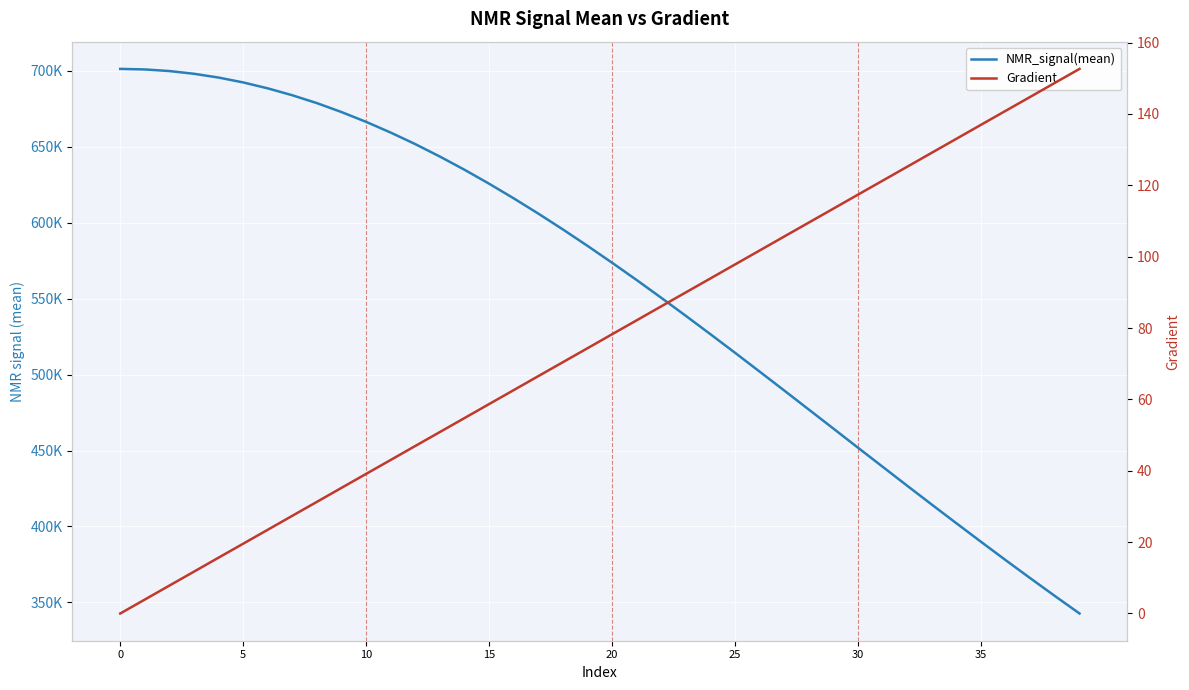

What is the difference between the second highest and second lowest values in the NMR_signal(mean) series?

346708.5